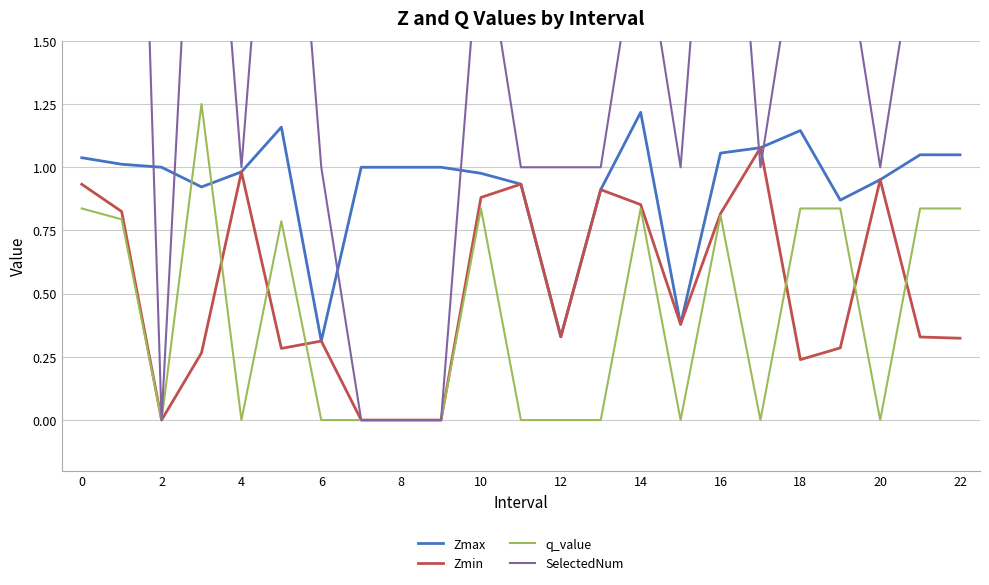

Which series ends up on top after the final intersection of Zmax and q_value?

Zmax